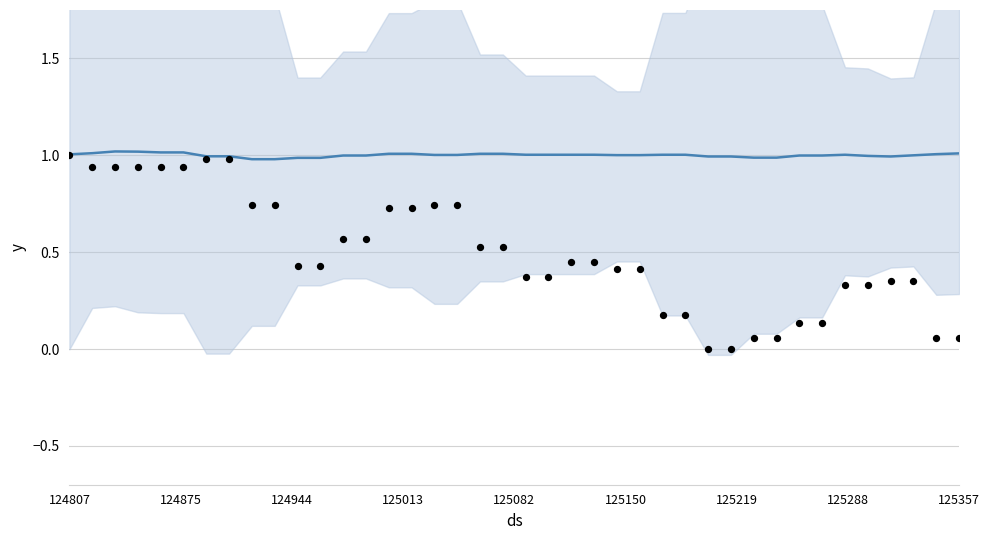

Is the value of col_4 at 18 greater than the value of col_7_scaled at 35?

Yes